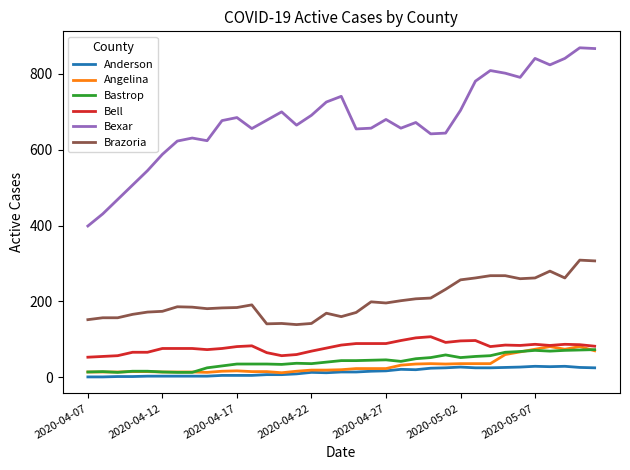

Which series has the largest range (max minus min)?

Bexar